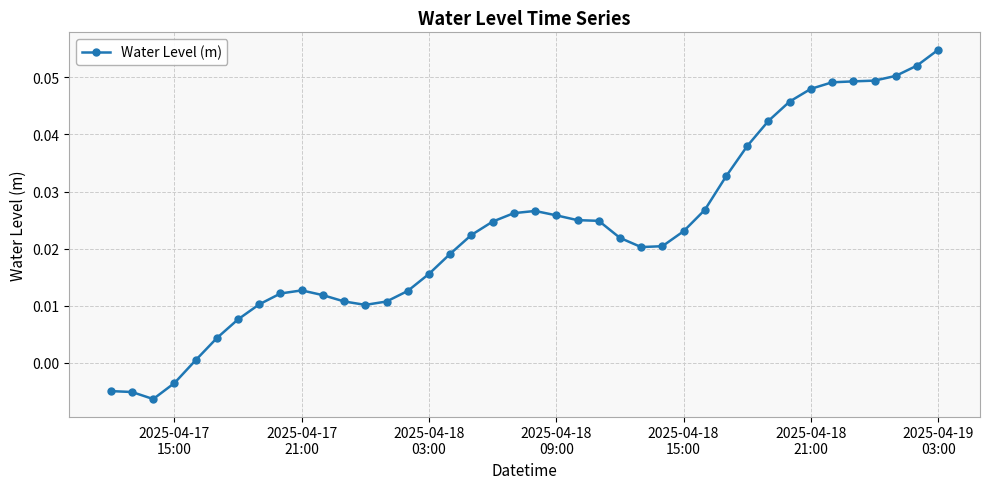

How many values exceed 0?

36